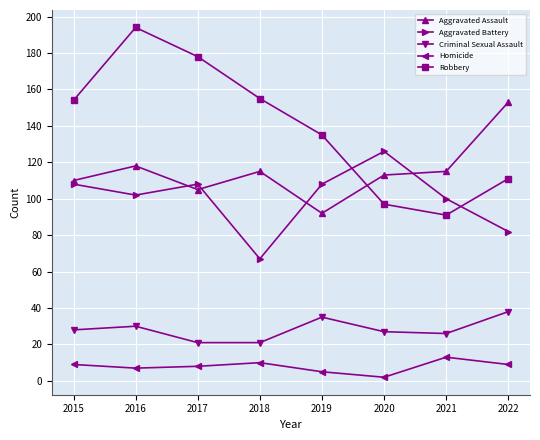

How many times do Aggravated Assault and Robbery cross each other?

1